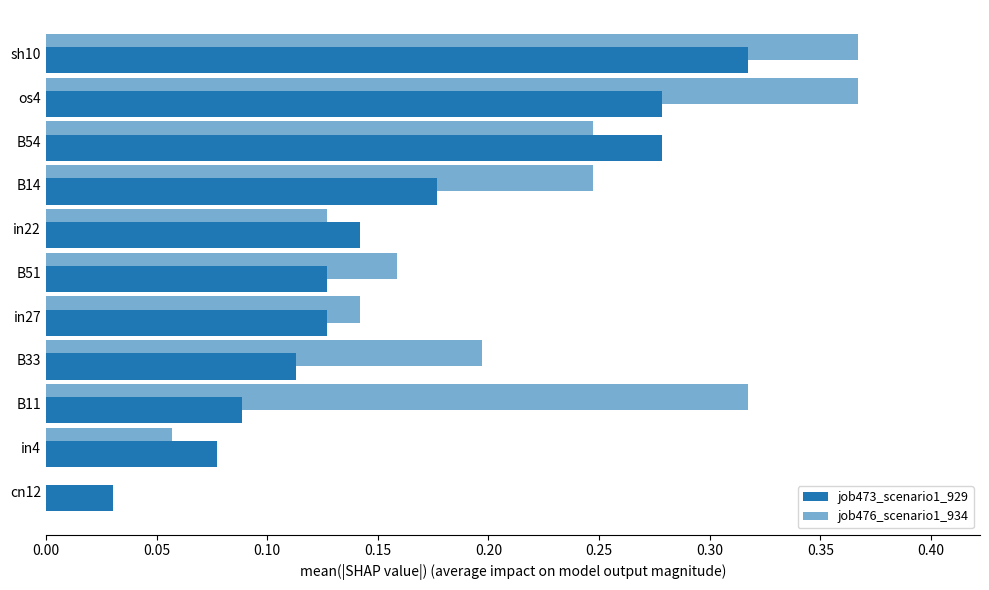

What is the maximum value for job473_scenario1_929?

0.3